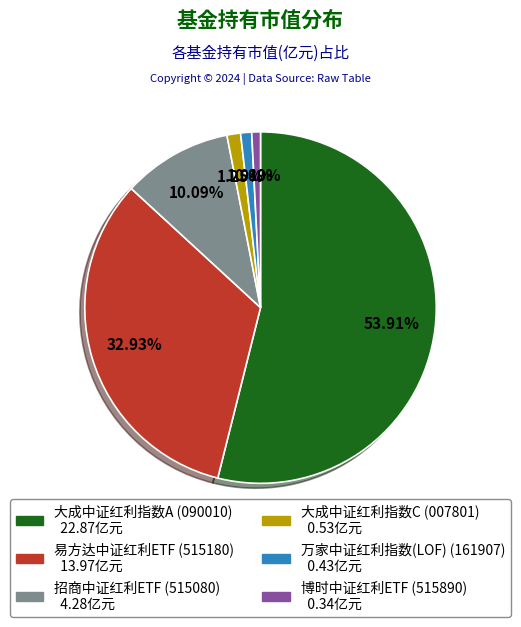

Which slice represents more than half of the pie?

大成中证红利指数A